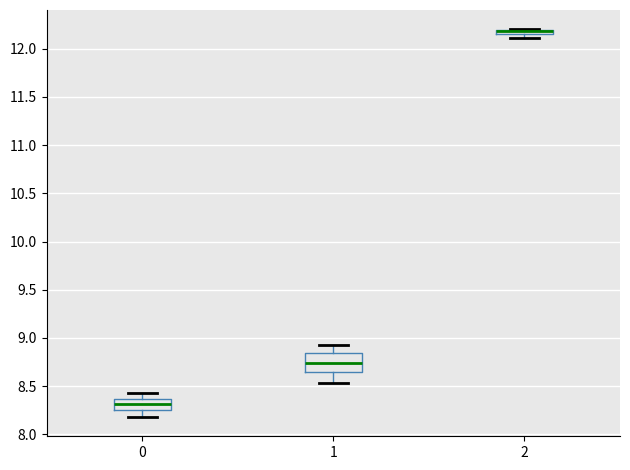

Which box is the tallest, from its lower edge to its upper edge?

1